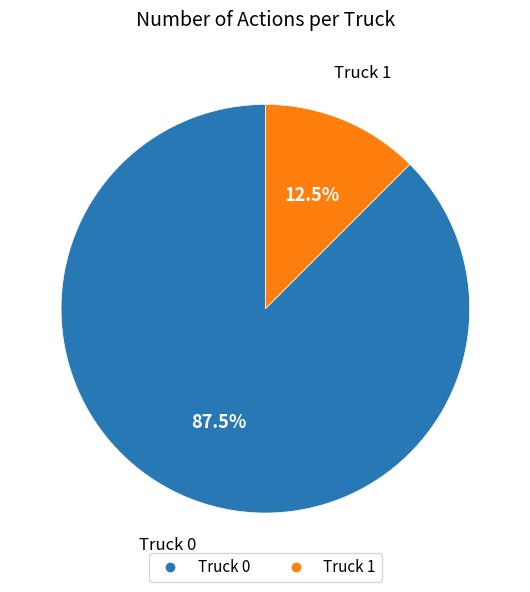

What is the total percentage of Truck 1 and Truck 0?

100.0%